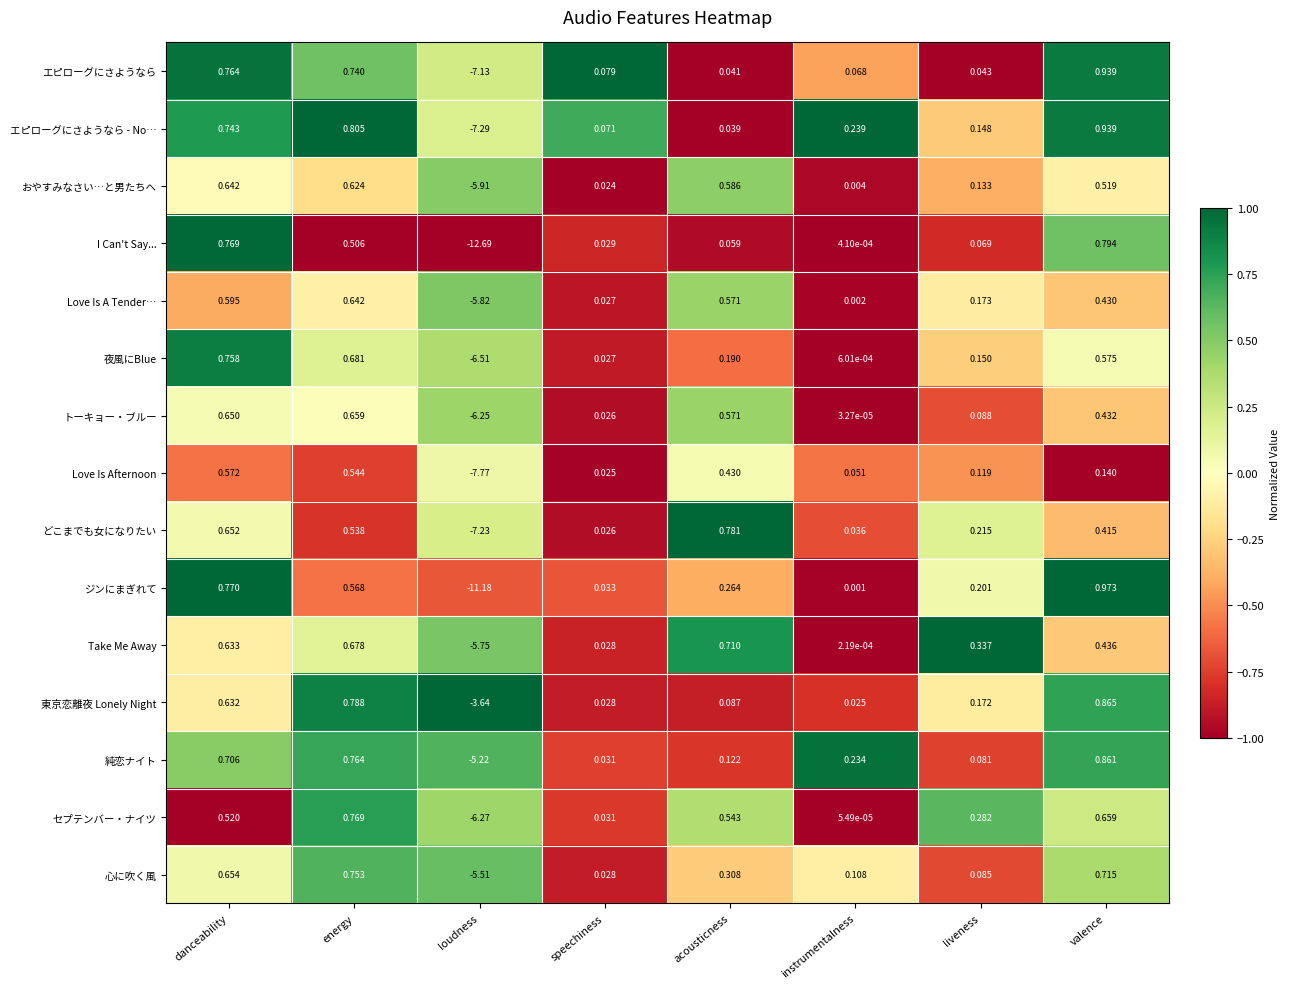

At which label does エピローグにさようなら reach its peak?

valence